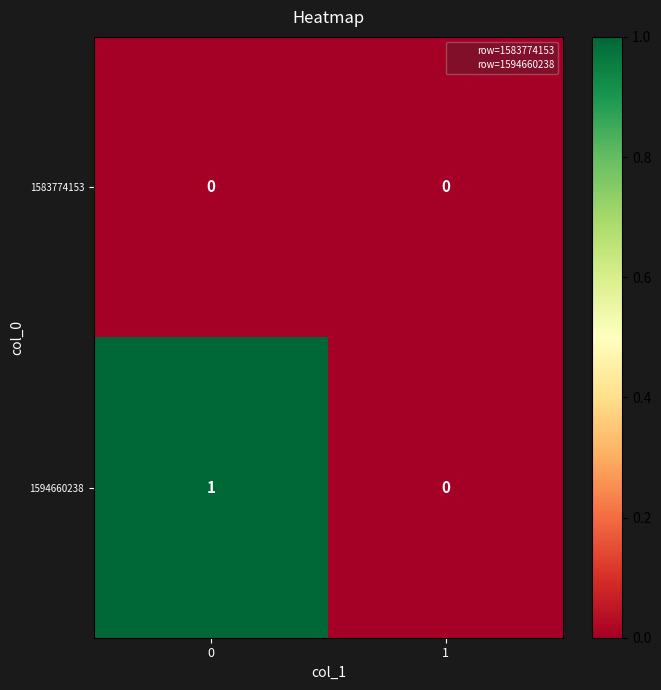

At 0, list the series in order from largest to smallest.

1594660238, 1583774153